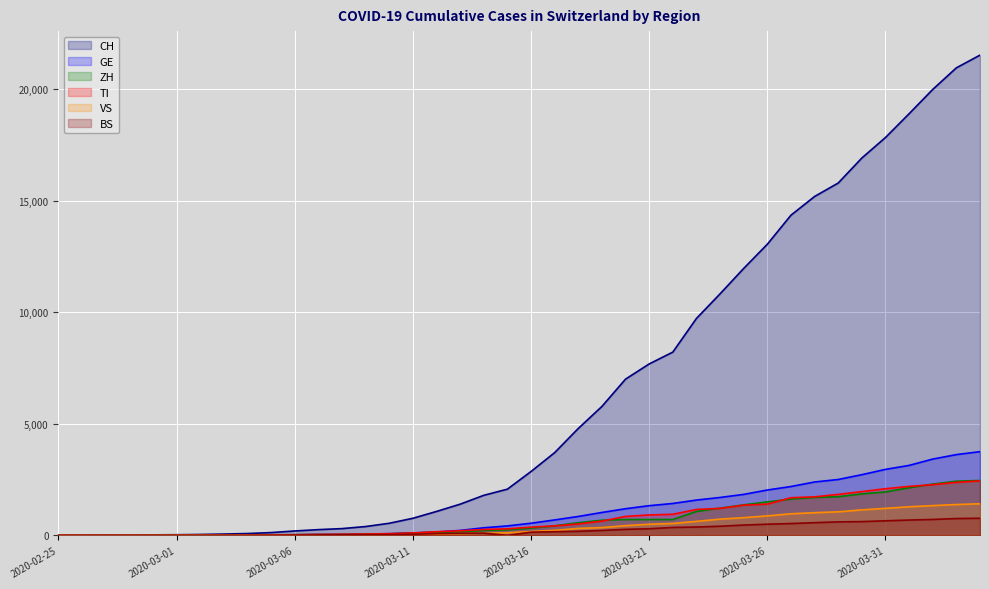

At how many categories does at least one series exceed 13191?

9